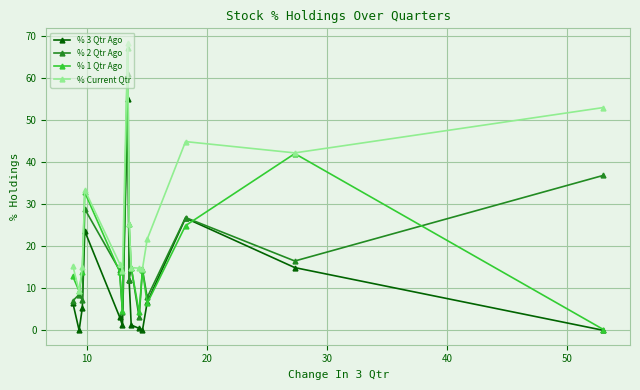

How many data points in % 2 Qtr Ago are less than 14?

7